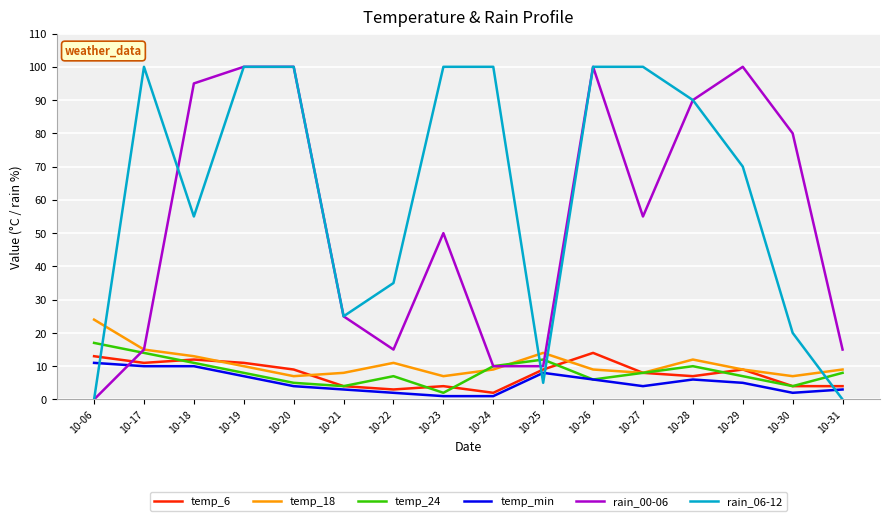

Where is the first local maximum for temp_6?

10-18